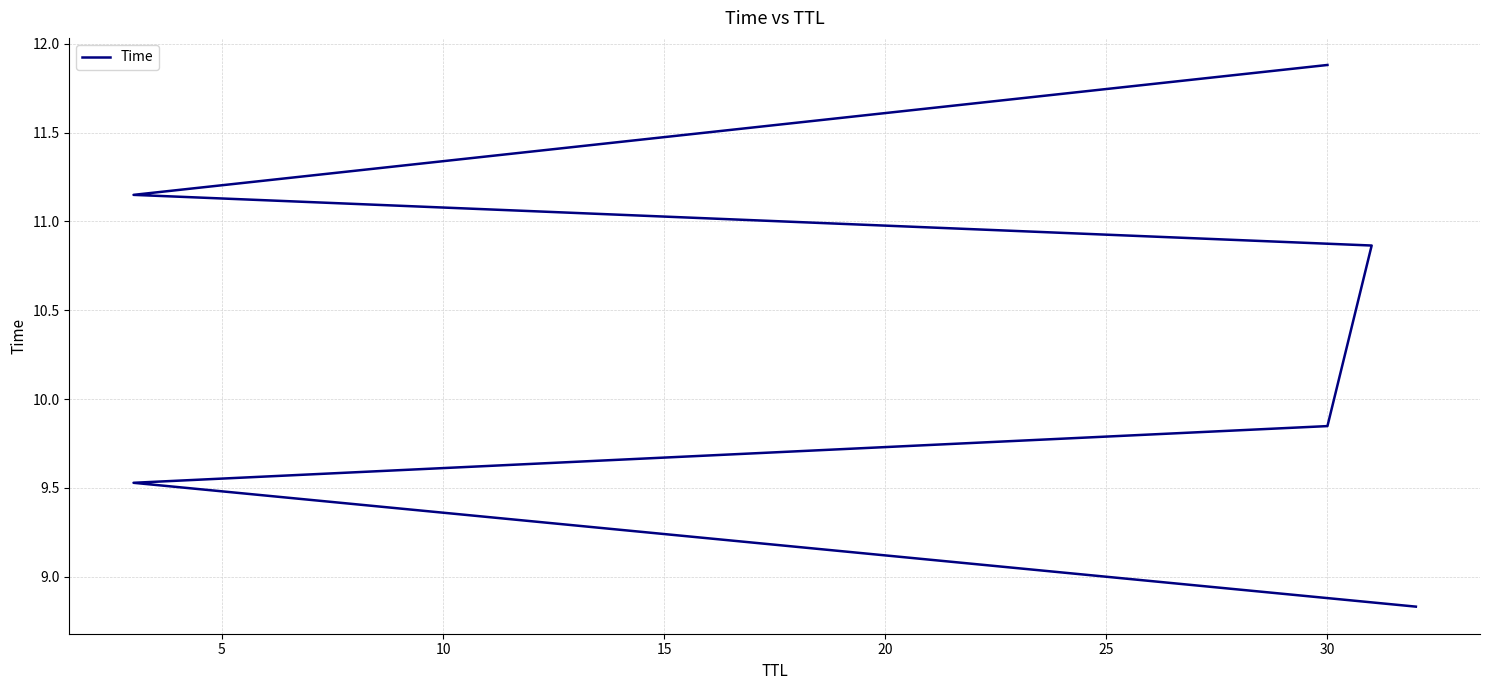

The value at 0 is 3.6. True or false?

False